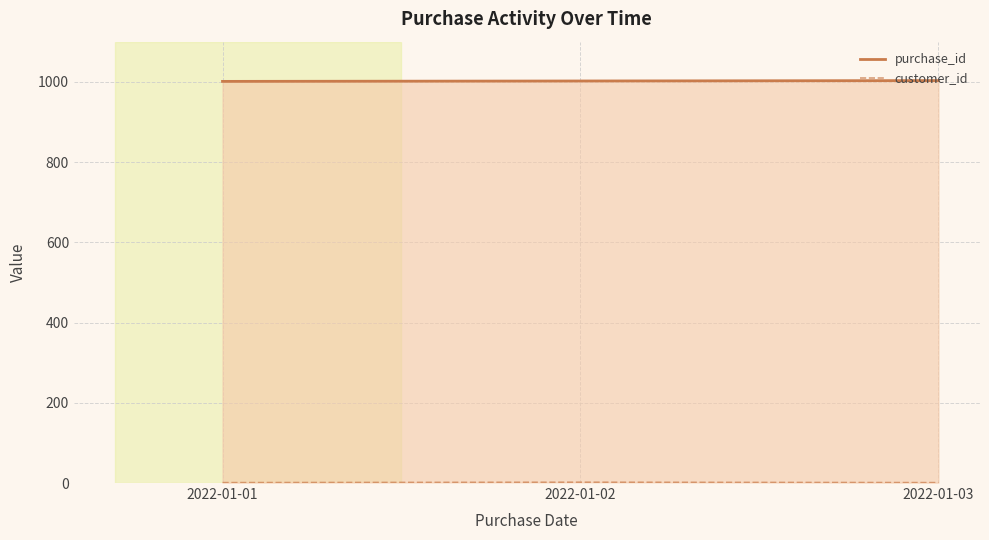

How many data points does each series have?

3